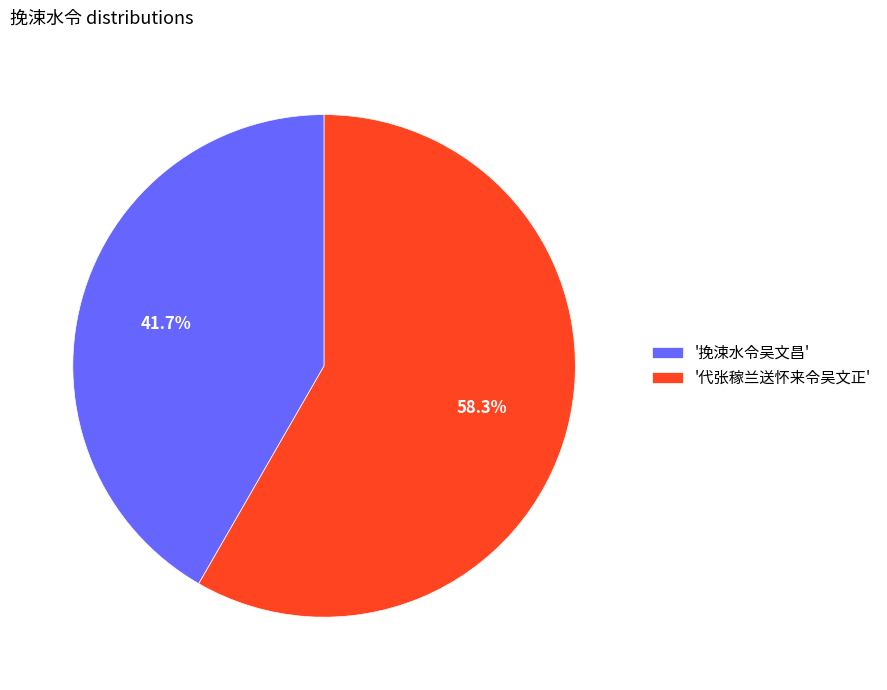

Approximately how many times larger is the value at '挽涑水令吴文昌' compared to '代张稼兰送怀来令吴文正'?

0.7